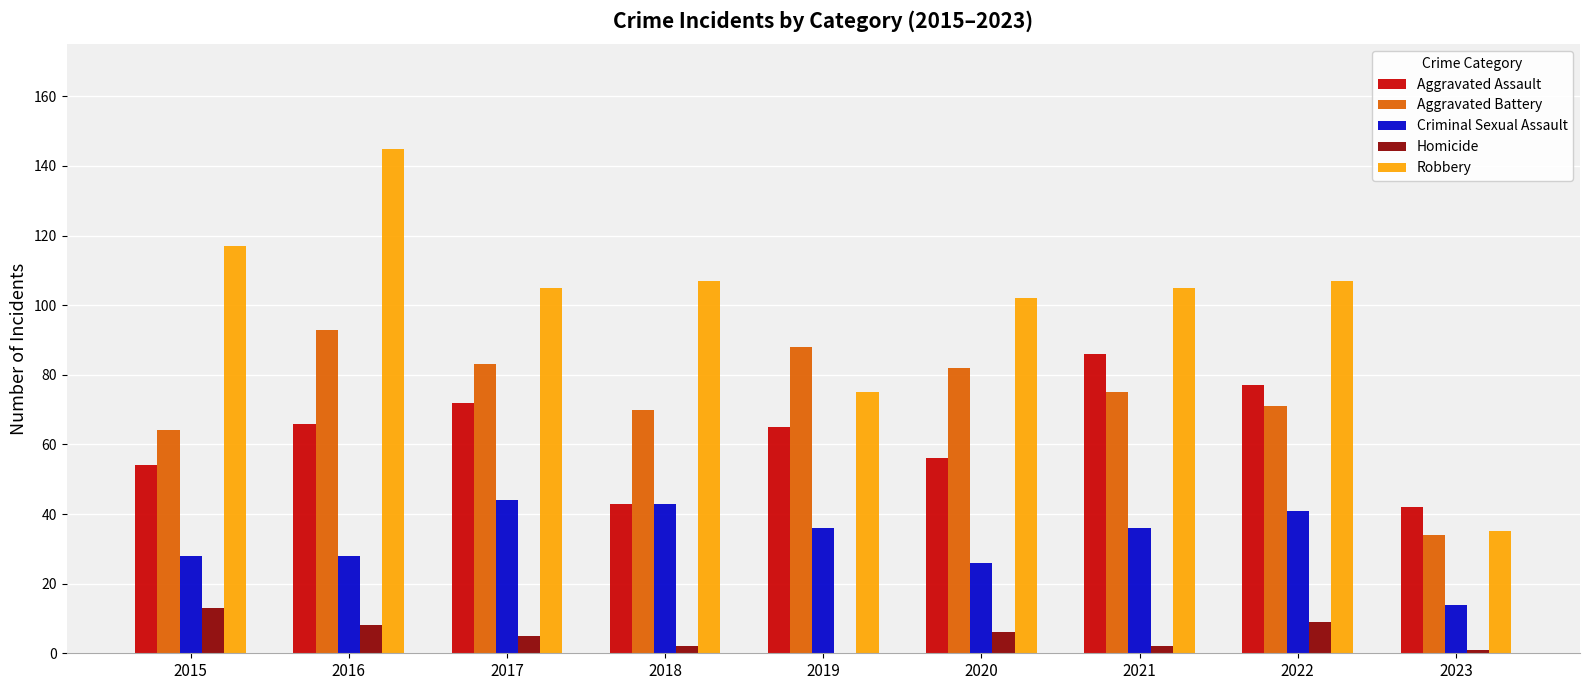

Is it true that Robbery equals 75 at 2019?

True